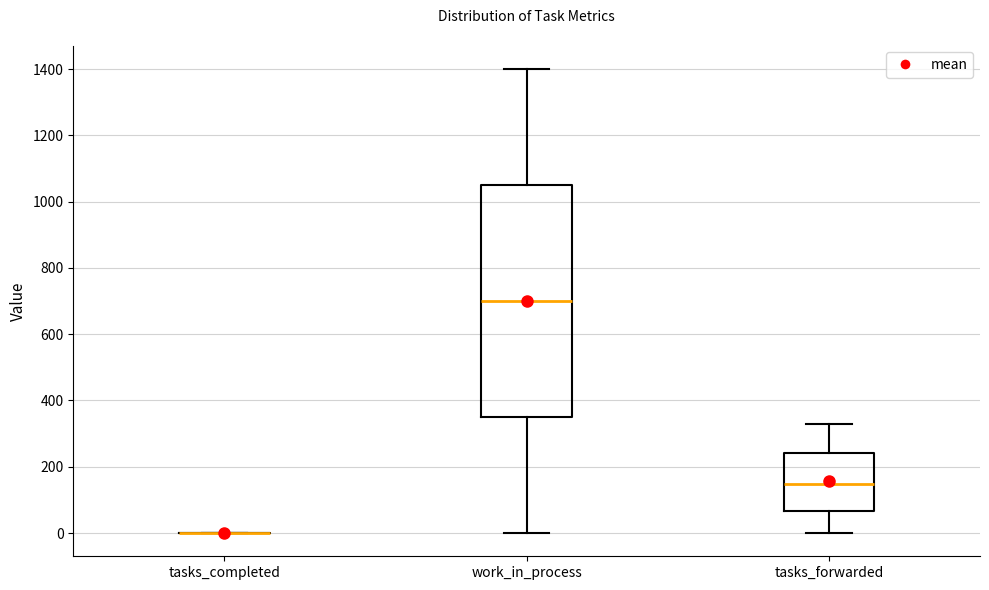

Where does the upper whisker of the box for tasks_forwarded end on the y-axis? The values are not printed on the chart, so give them approximately, as read against the axis.

320